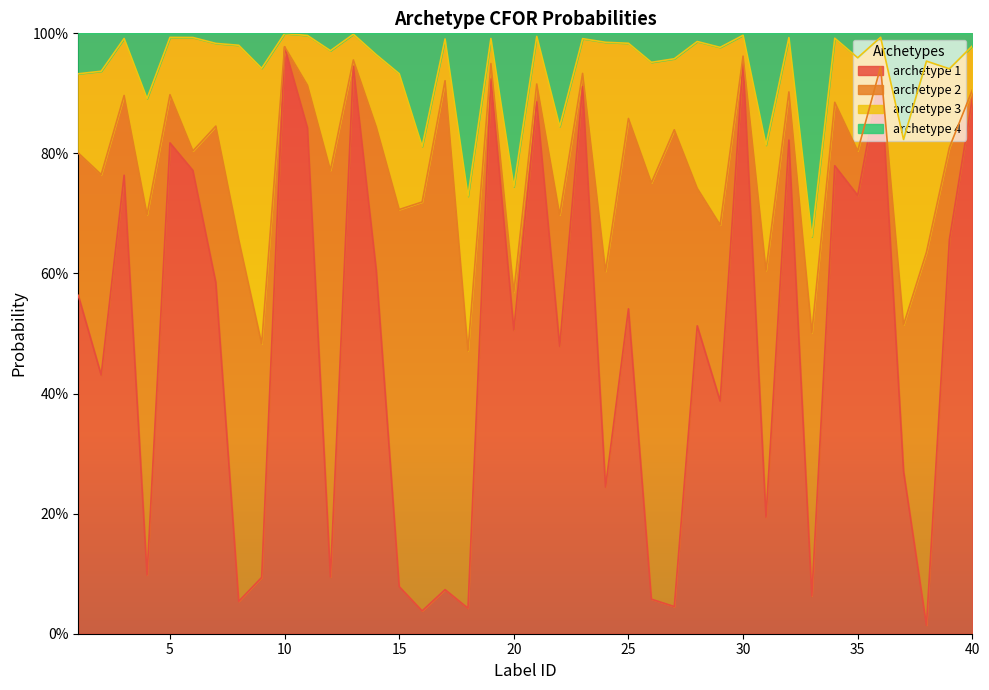

Does the chart display data point markers on the line(s)?

No